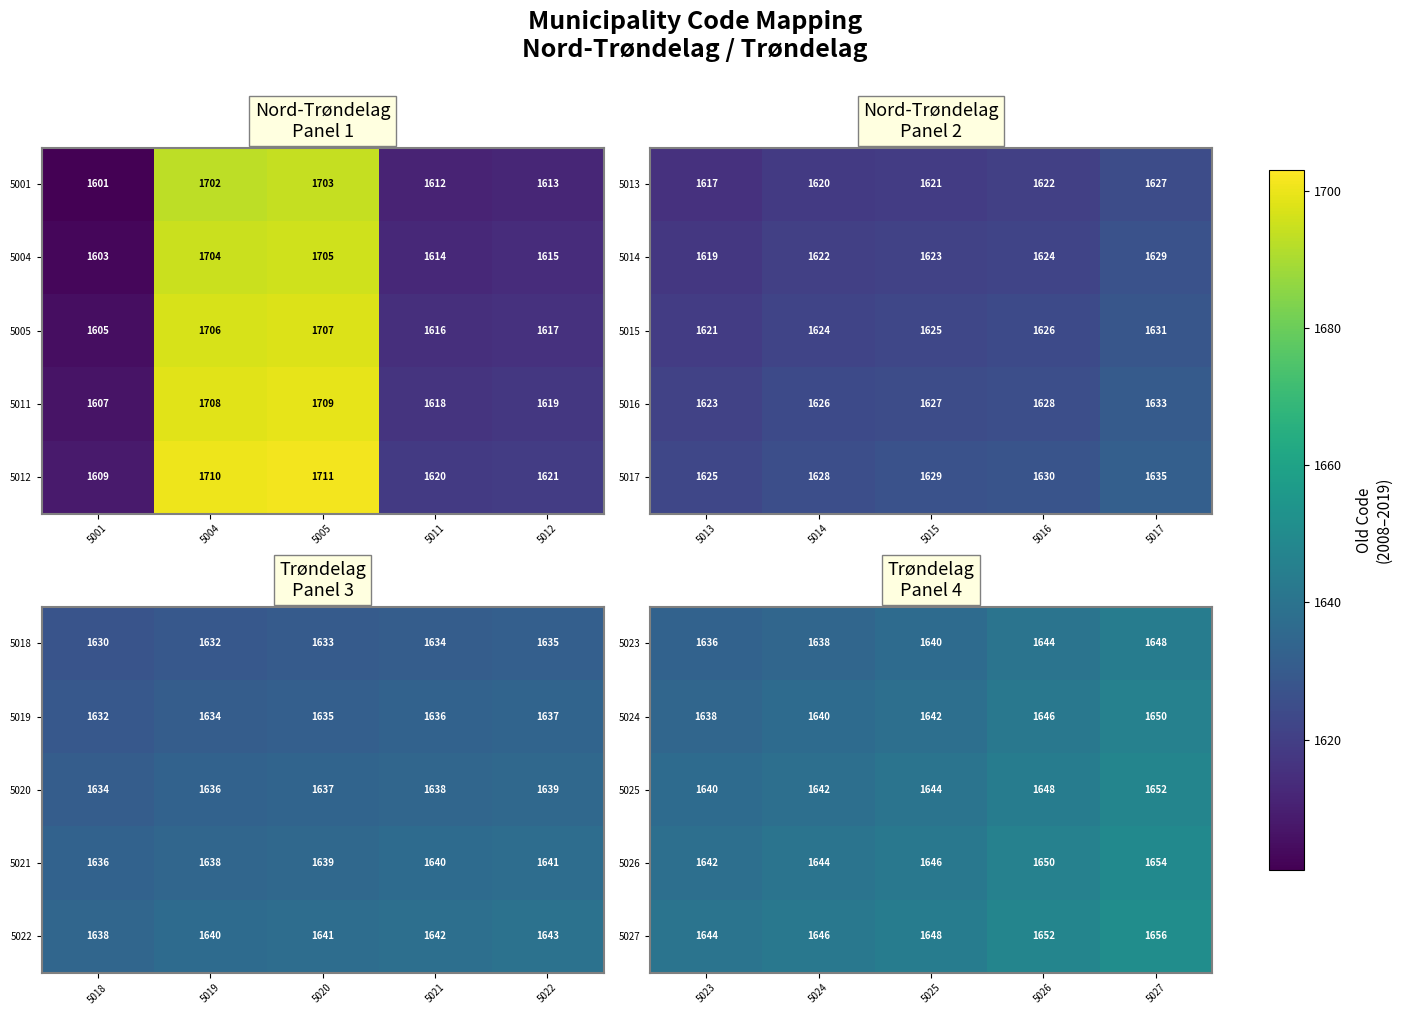

What is the difference between the 5023 values at 5027 and 5023?

12